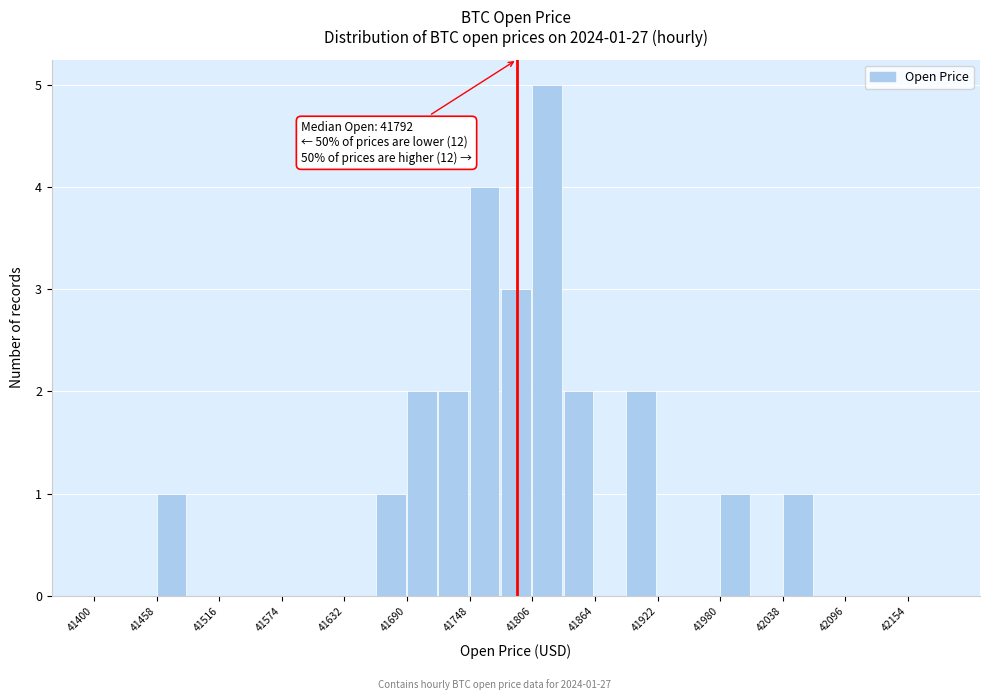

Read against the x-axis, roughly where is the centre of the tallest bar?

41820